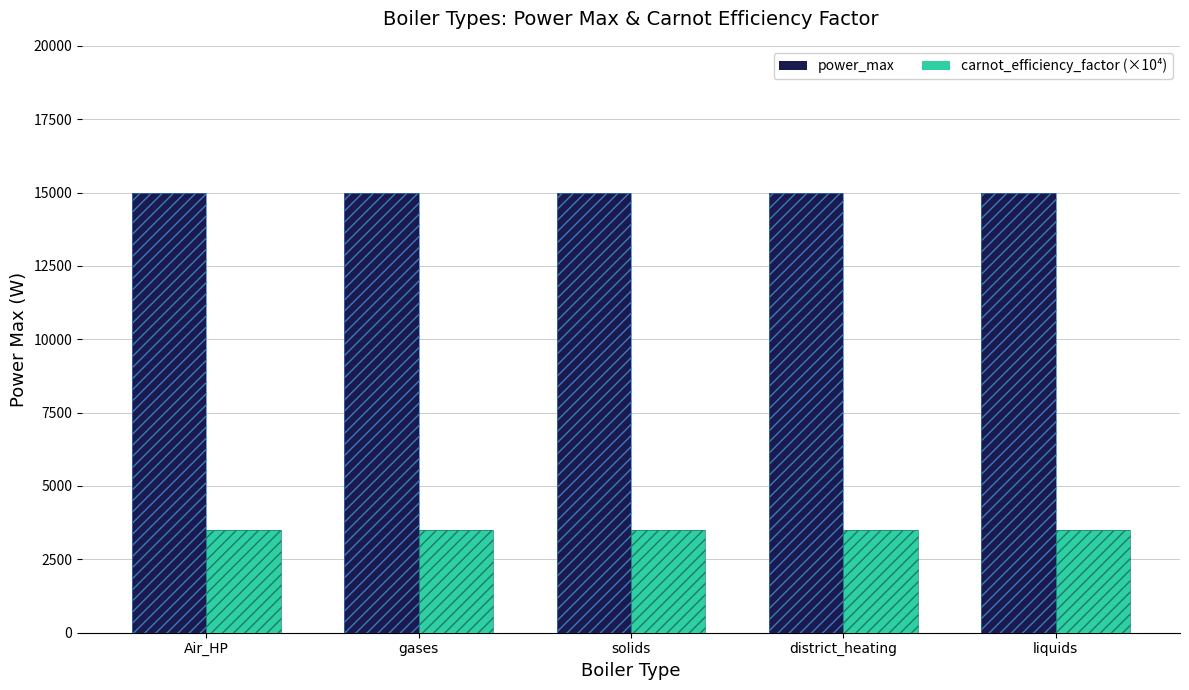

Are the bars grouped side by side (vs. stacked)?

Yes